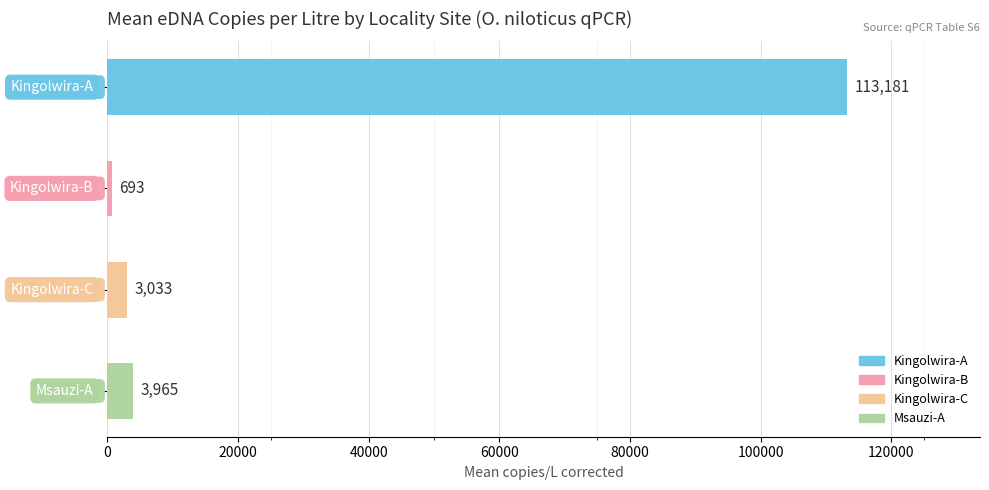

What is the minimum value shown in the chart?

692.6